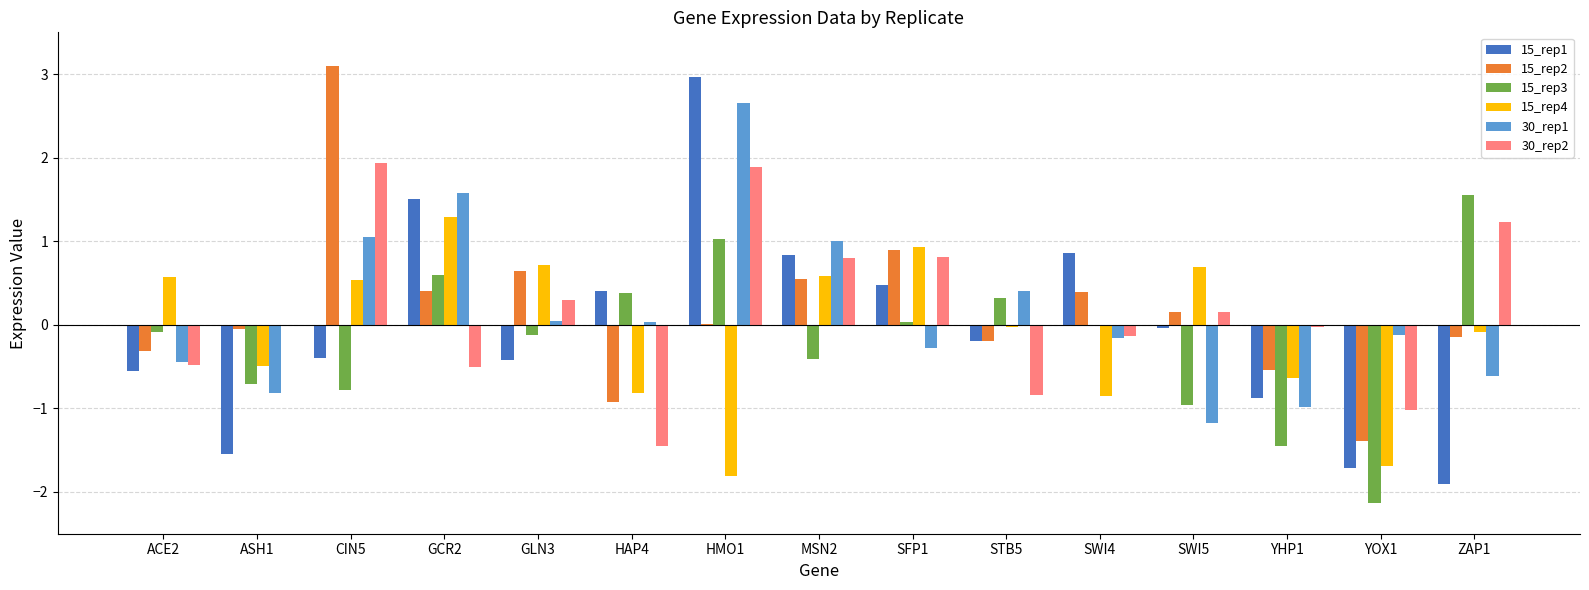

Is it true that 30_rep2 equals -0.6 at STB5?

False